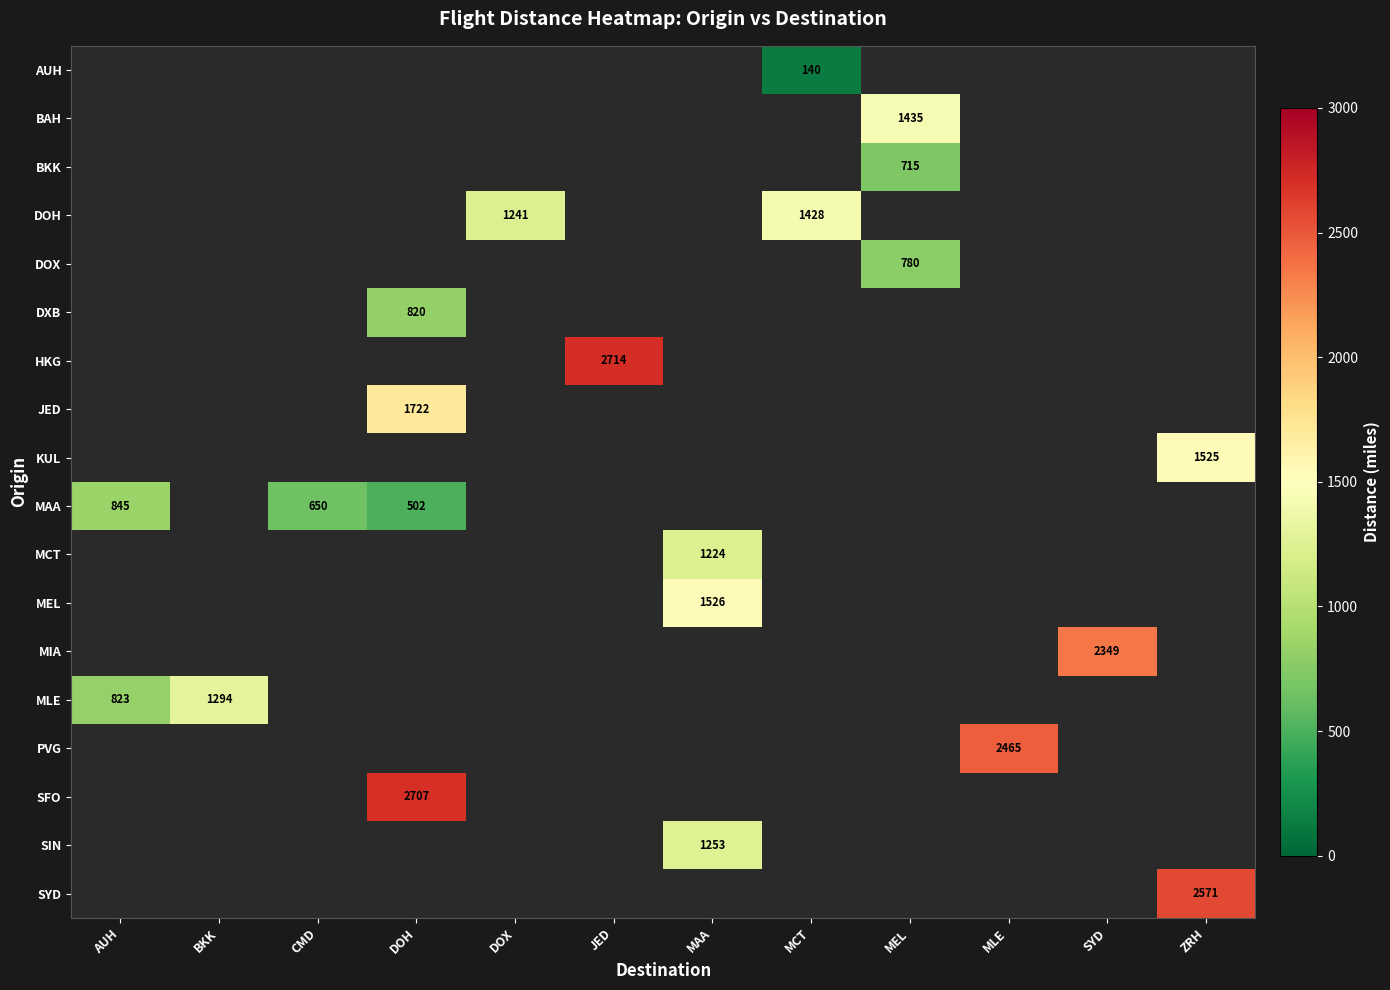

How many distinct data groups are displayed?

18